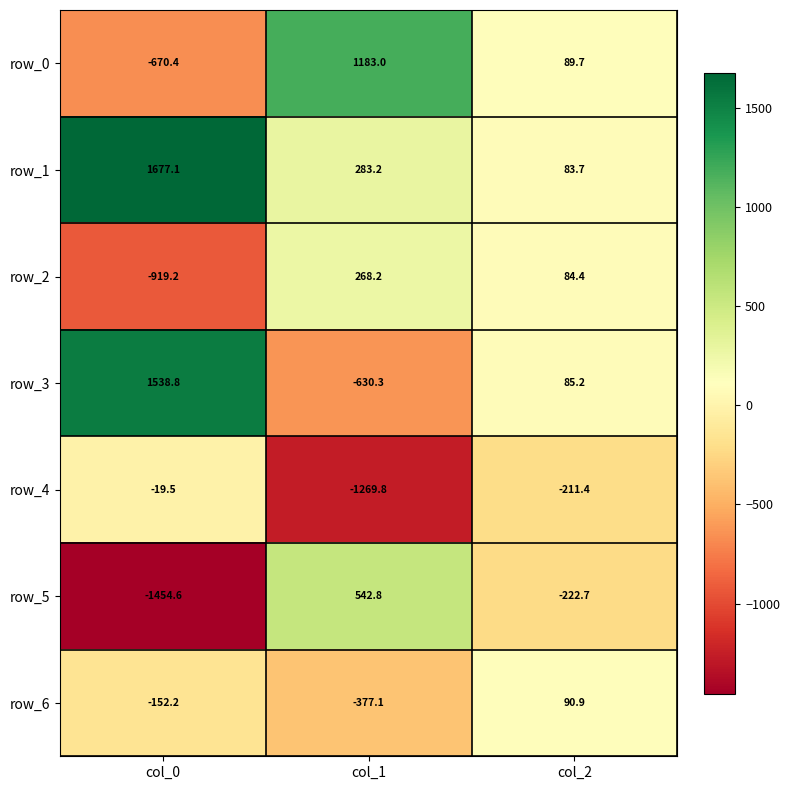

List the labels in order of row_3 value, largest first.

col_0, col_2, col_1